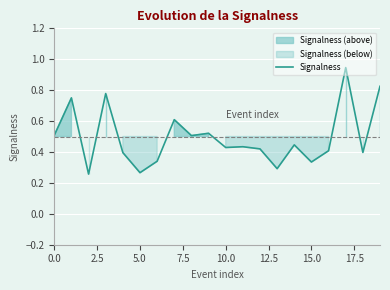

Reading left to right, transcribe all the data shown in this chart.

0.5	0.8	0.3	0.8	0.4	0.3	0.3	0.6	0.5	0.5	0.4	0.4	0.4	0.3	0.4	0.3	0.4	0.9	0.4	0.8